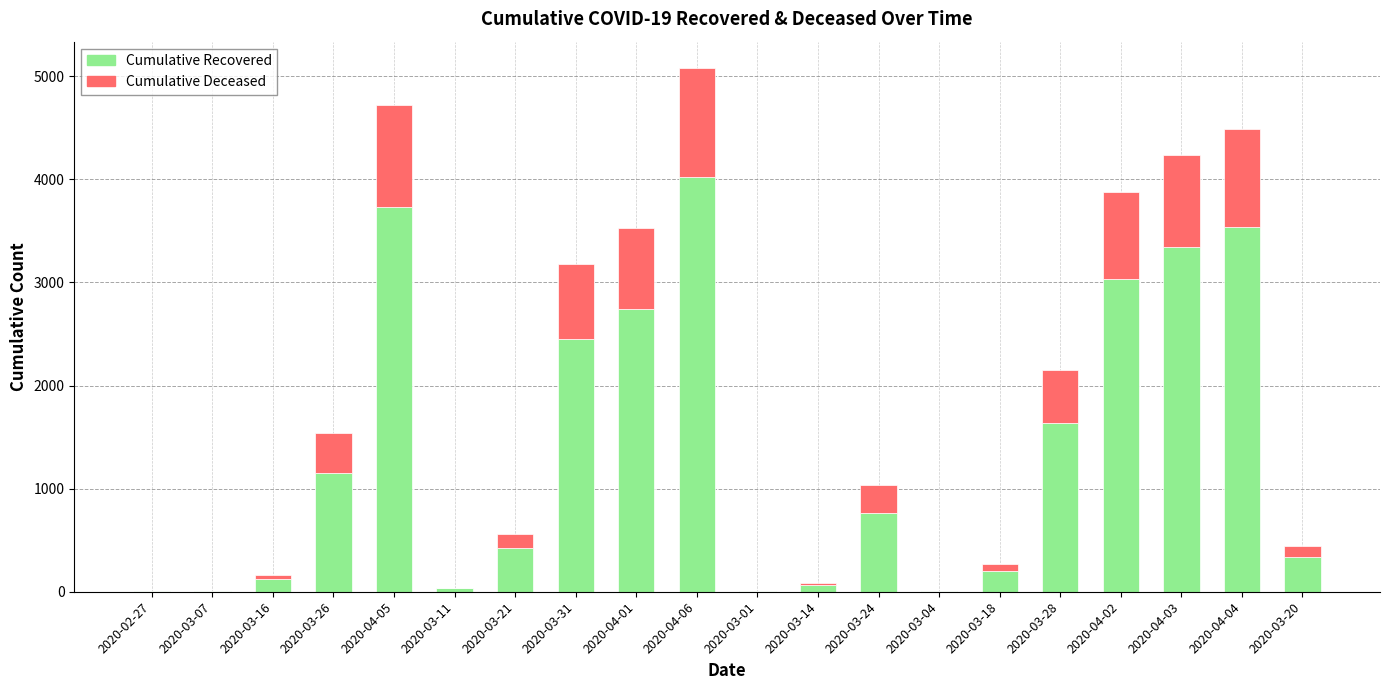

At which label does Cumulative Recovered reach its peak?

2020-04-06